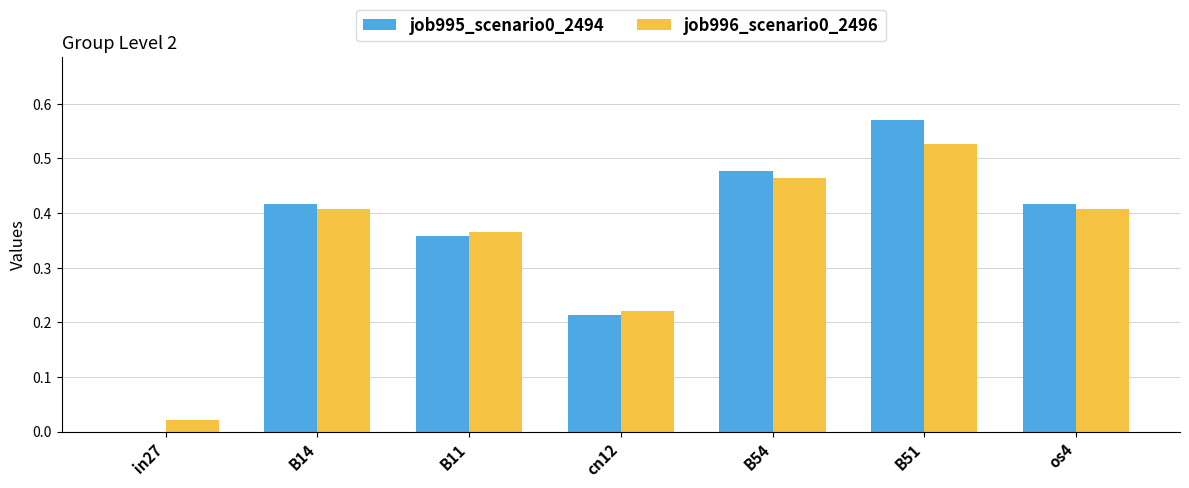

At which category is the sum across all series the highest?

B51